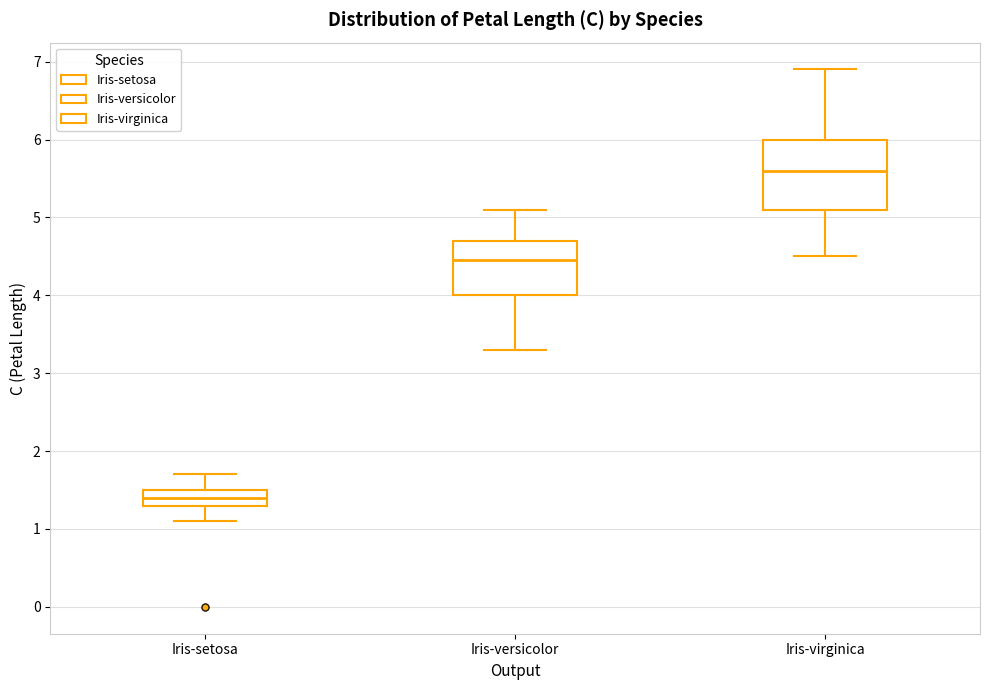

Where is the upper edge of the box for Iris-versicolor on the y-axis? The values are not printed on the chart, so give them approximately, as read against the axis.

4.7